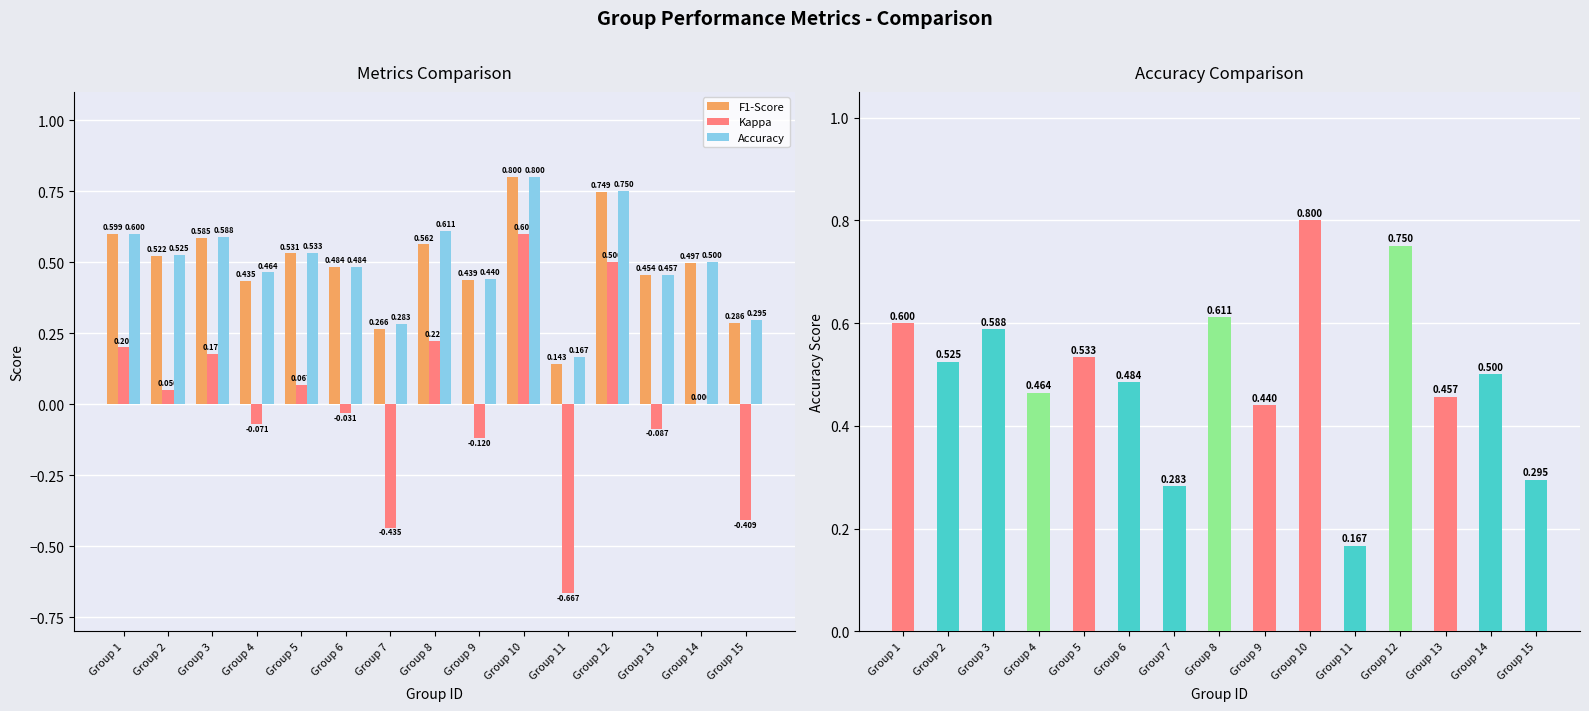

The Accuracy series shows 0.5 at Group 6. True or false?

True